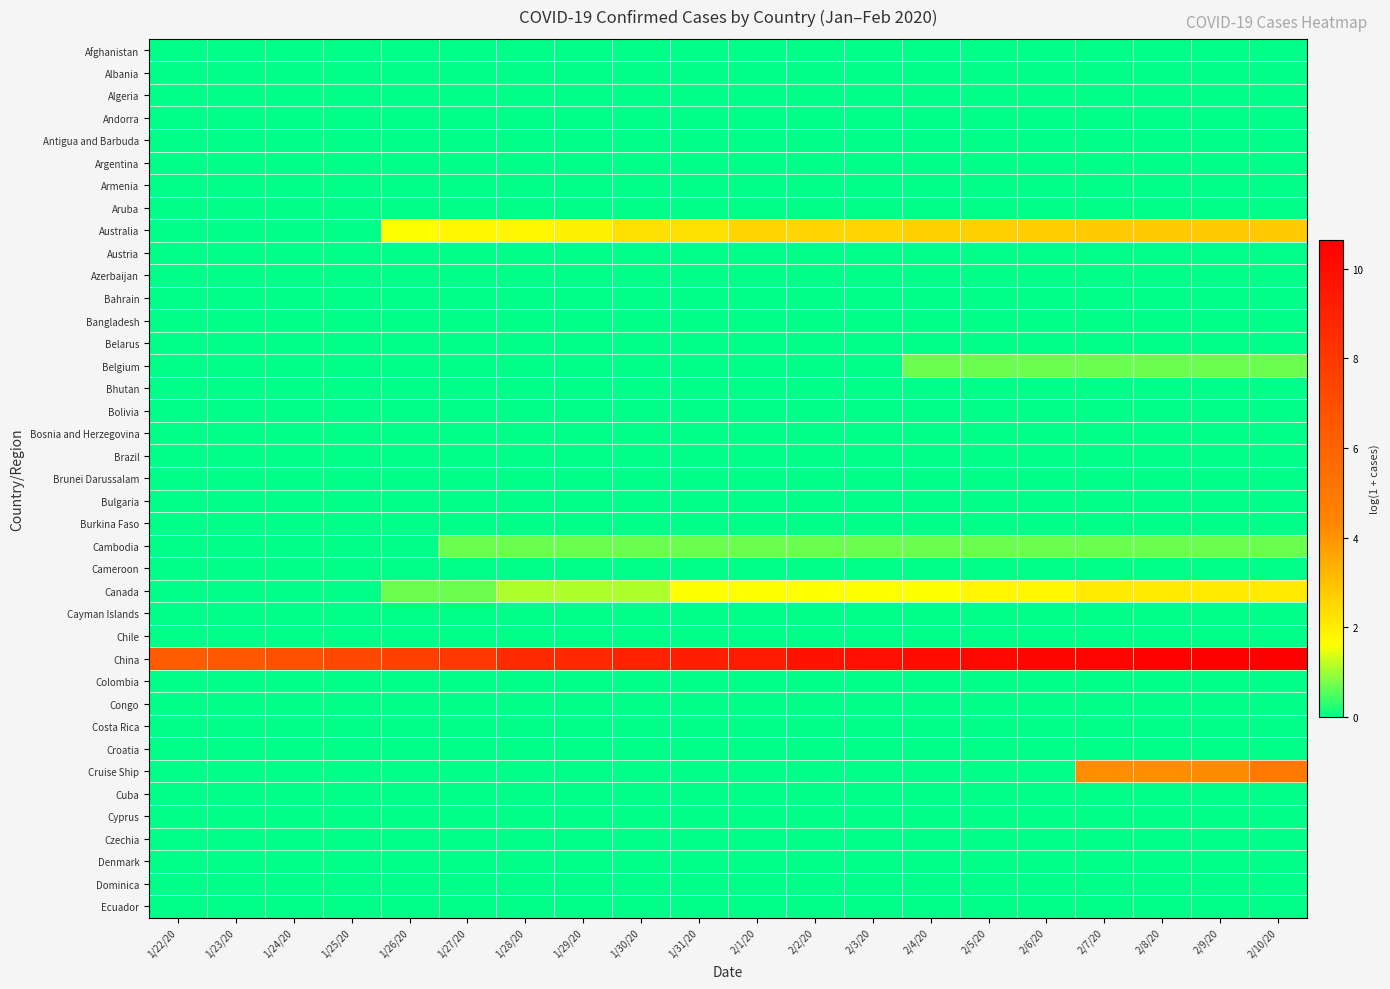

Which series has the largest total across all categories?

China